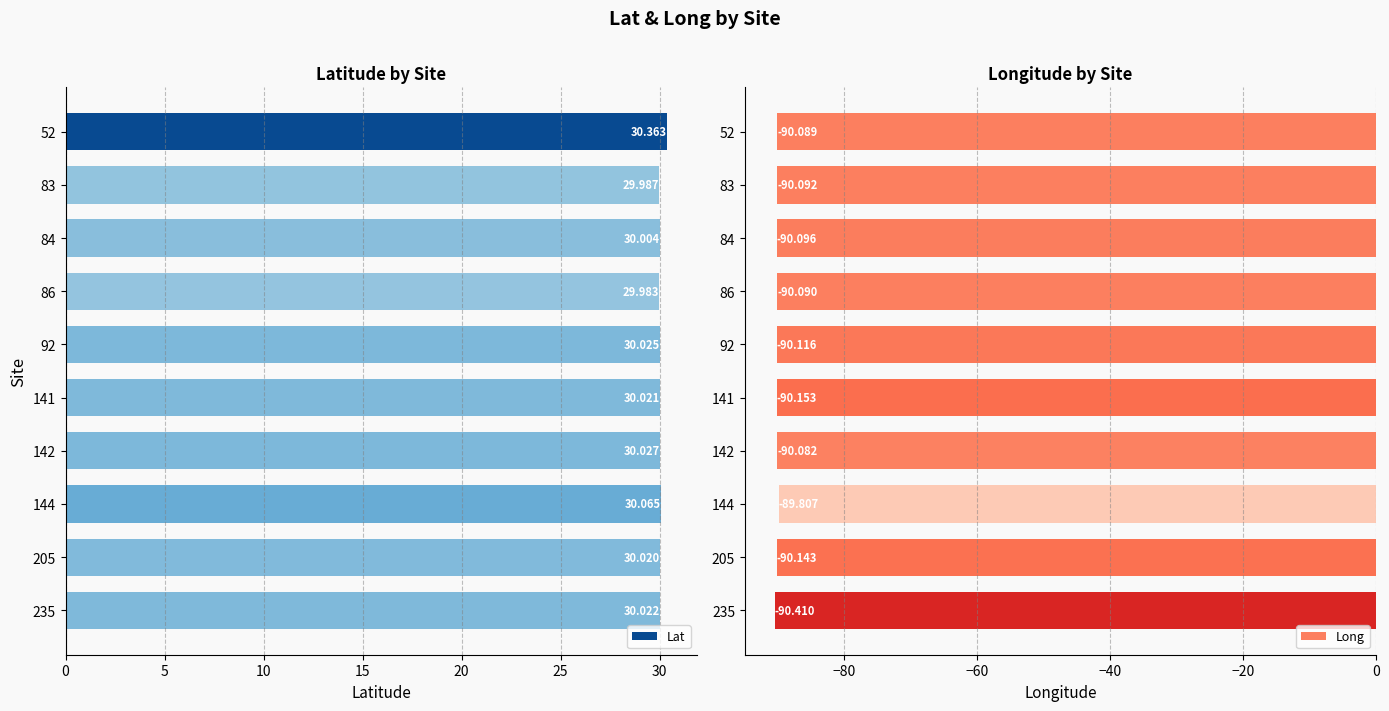

How many bars are there in each group?

2